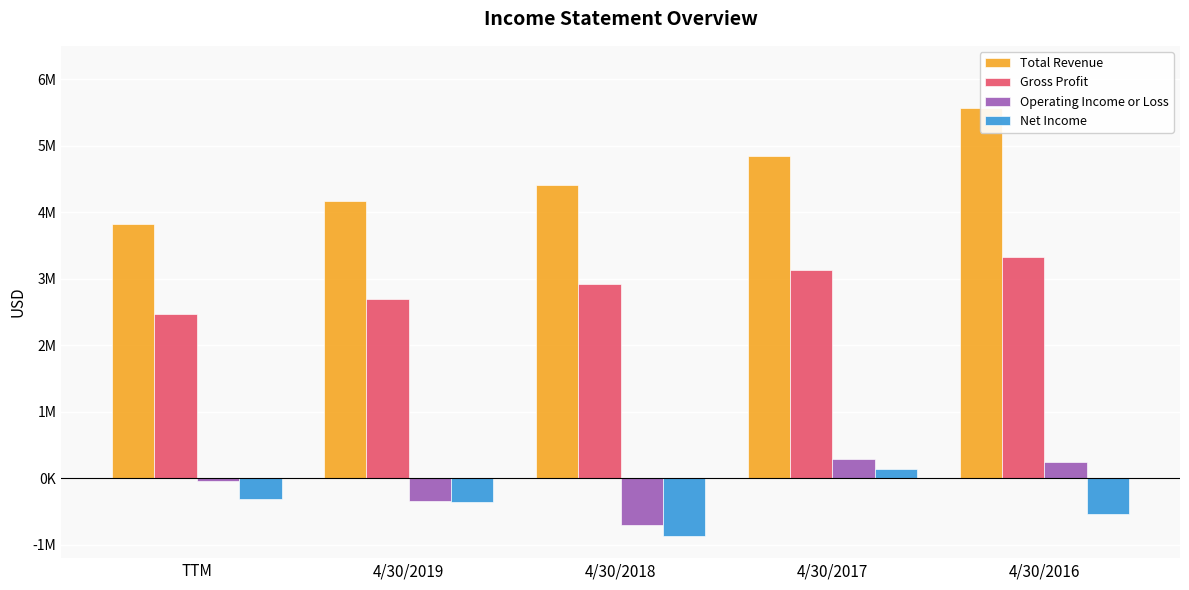

Reading left to right, list all the values displayed in this chart.

Total Revenue: 3815875	4170180	4408747	4846861	5558805
Gross Profit: 2462580	2701716	2920040	3130599	3328277
Operating Income or Loss: -34103	-341564	-695577	294599	239660
Net Income: -309065	-357632	-863602	134867	-539479